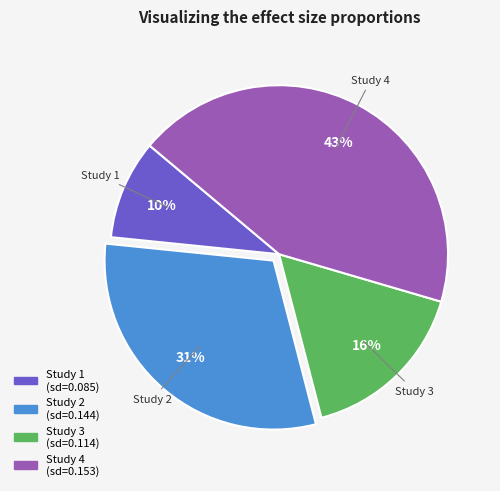

Is there any slice that represents more than half of the pie?

No